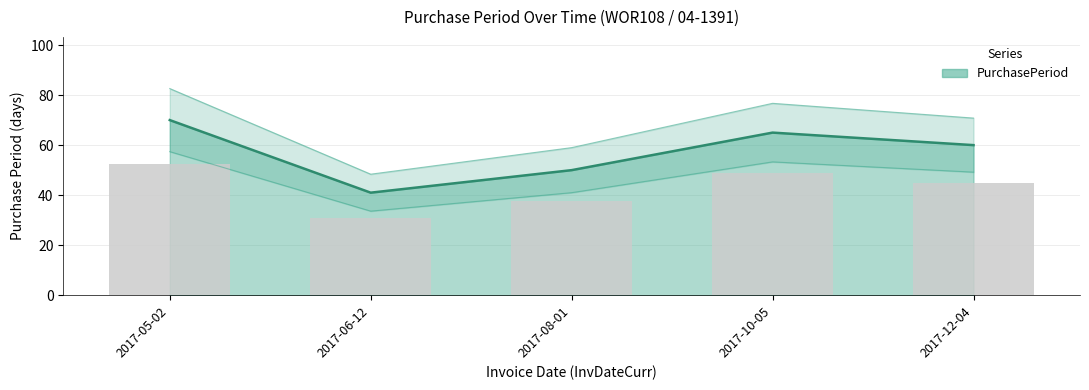

List the labels in order of value, smallest first.

2017-06-12, 2017-08-01, 2017-12-04, 2017-10-05, 2017-05-02